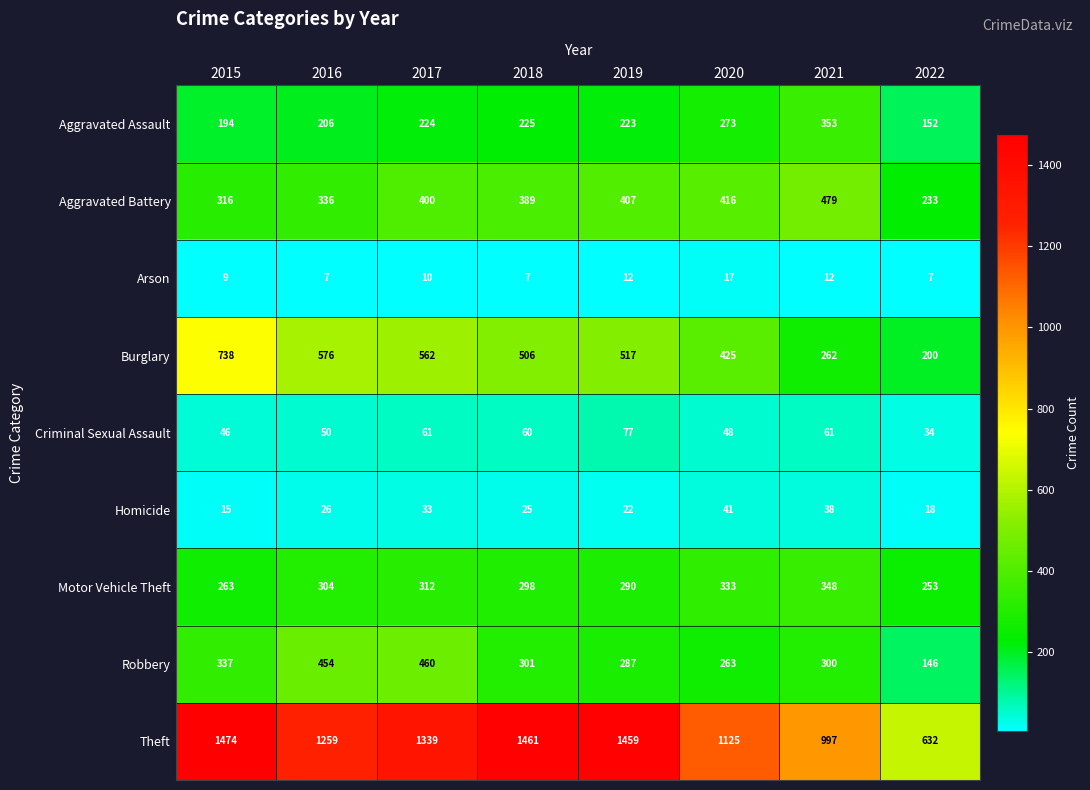

Which label corresponds to the largest value in the chart?

2015